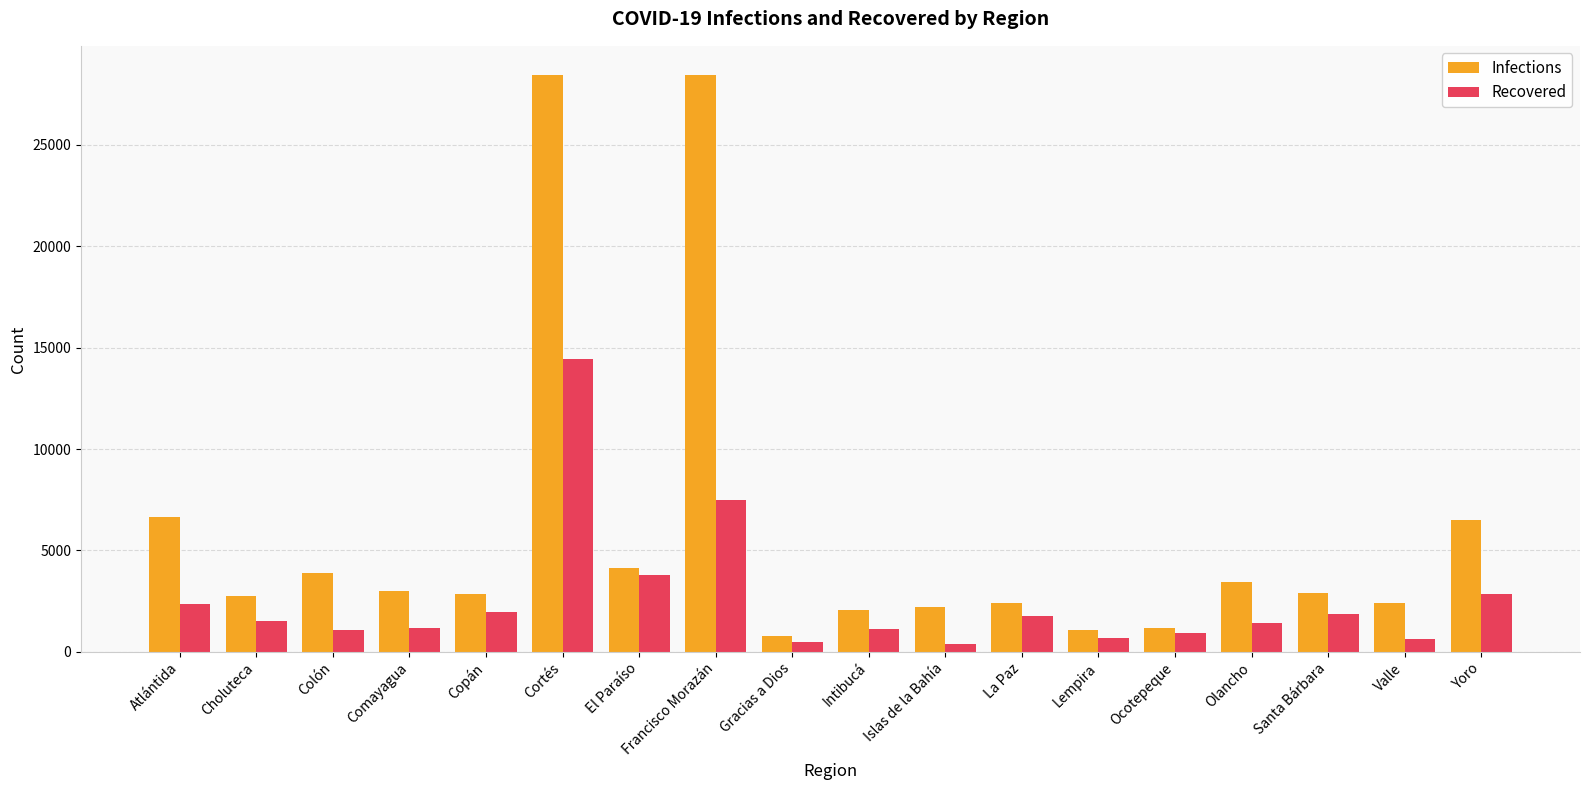

How many bars are there in total?

36